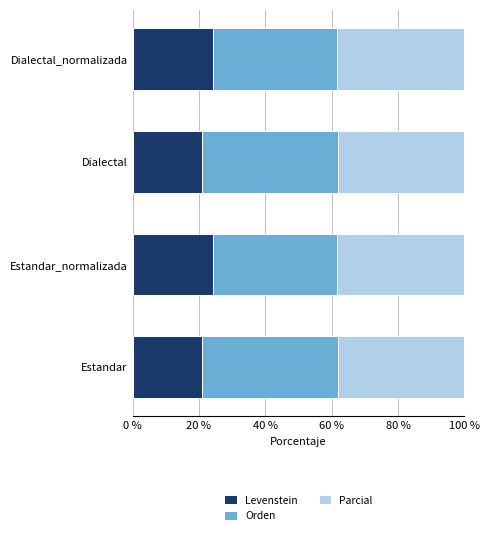

What value does the Levenstein series have at Estandar?

20.8